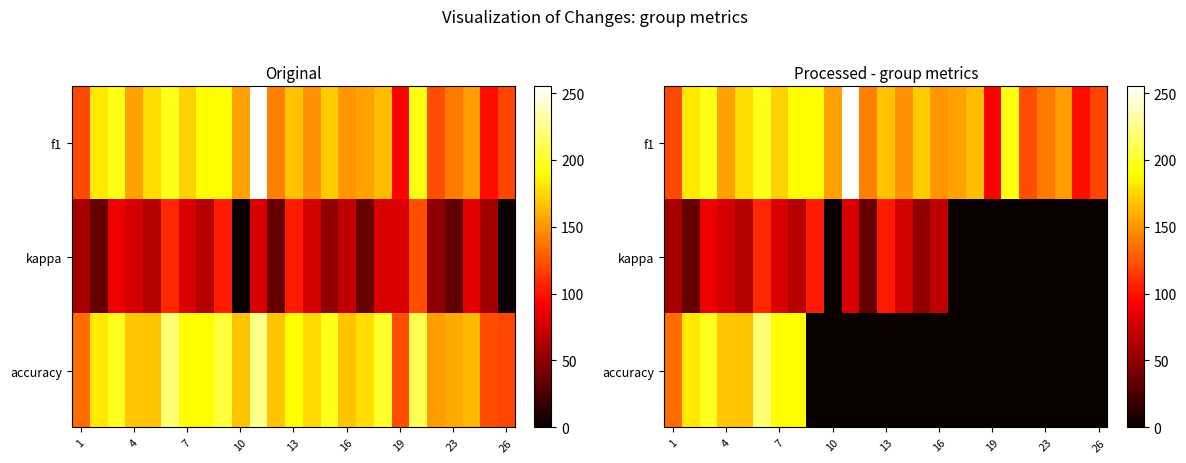

How many values in the kappa series exceed 51?

13